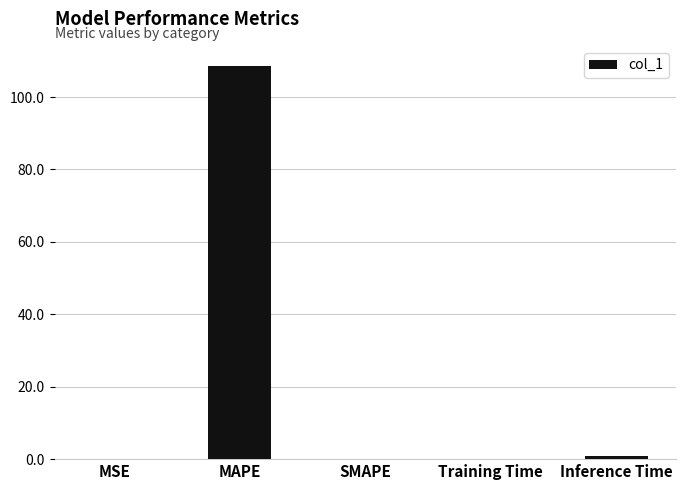

Count the number of categories in the chart.

5